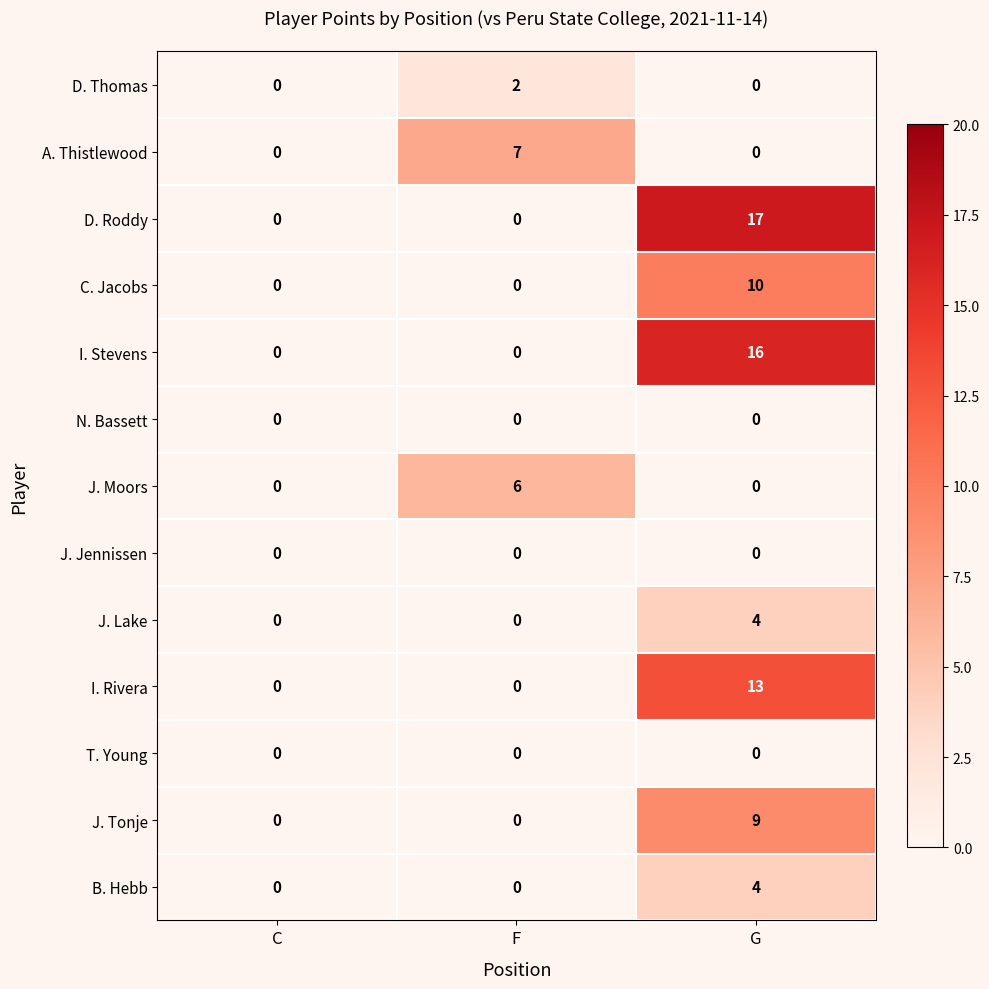

Which series changed the most between F and G?

D. Roddy